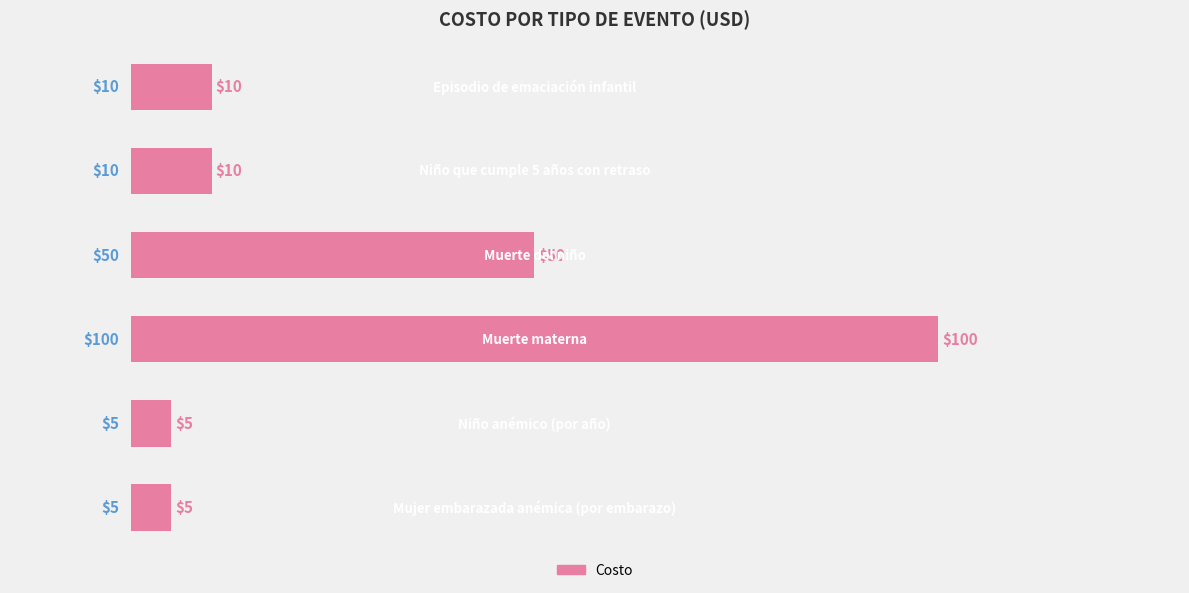

What is the greatest value displayed?

100